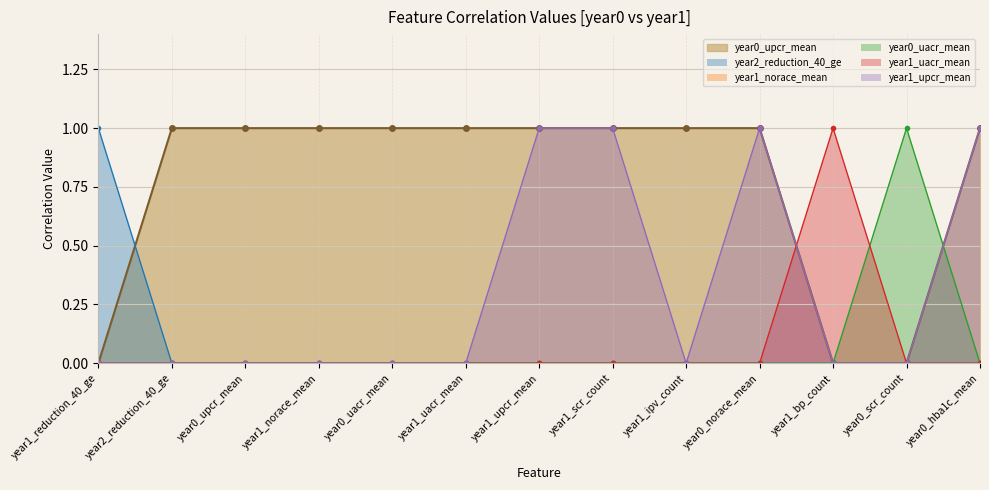

The year0_upcr_mean series shows 2 at year0_upcr_mean. True or false?

False